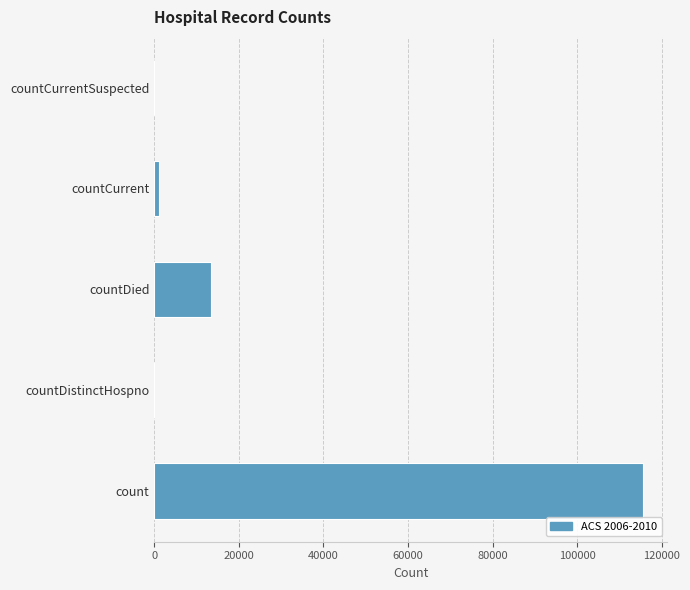

What value does the data have at count?

115534